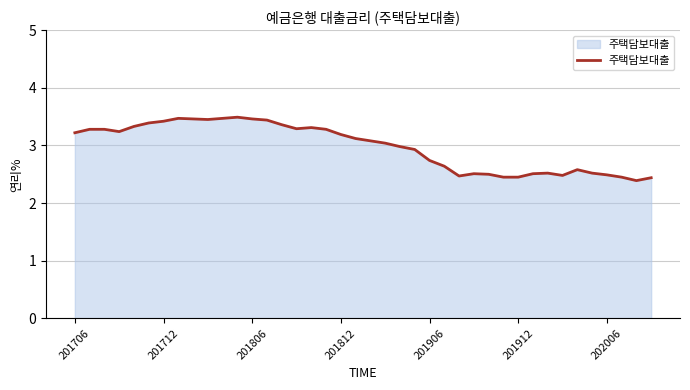

How many lines are shown in the chart?

1